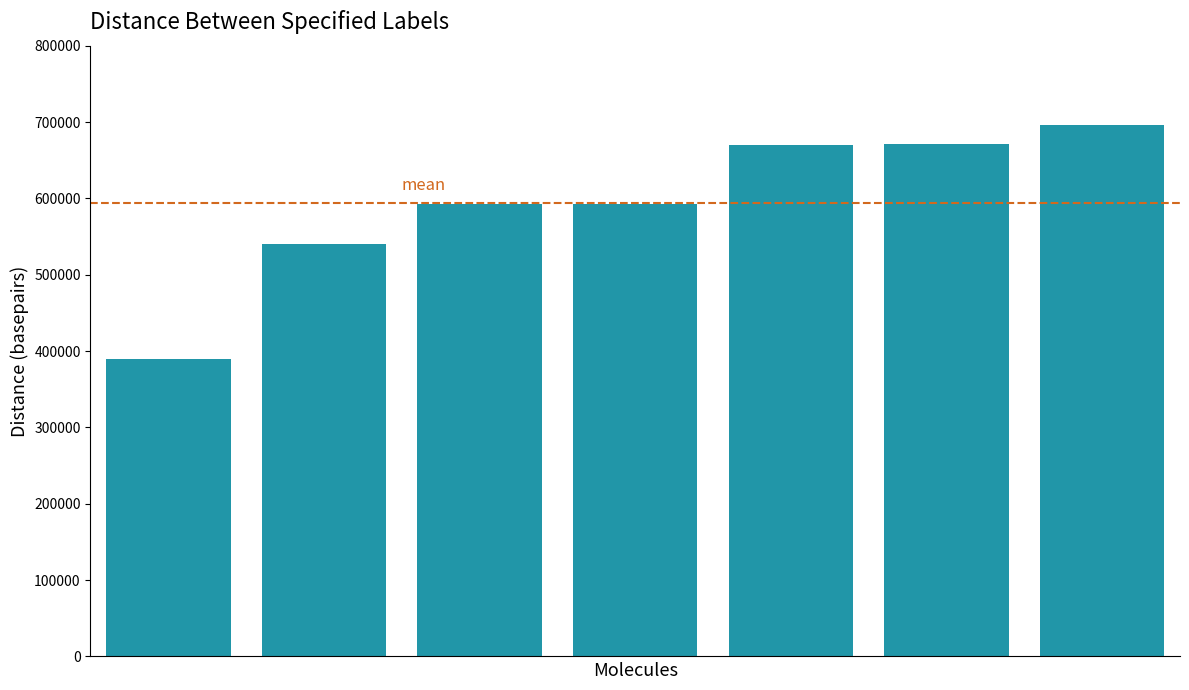

What is the average value?

593352